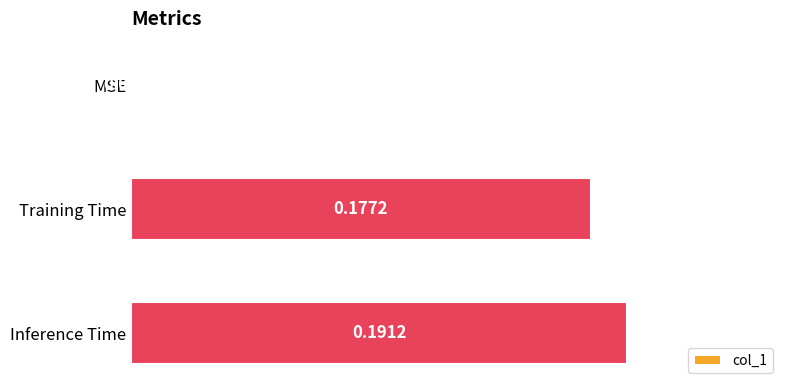

What is the change in value from MSE to Training Time?

+0.2